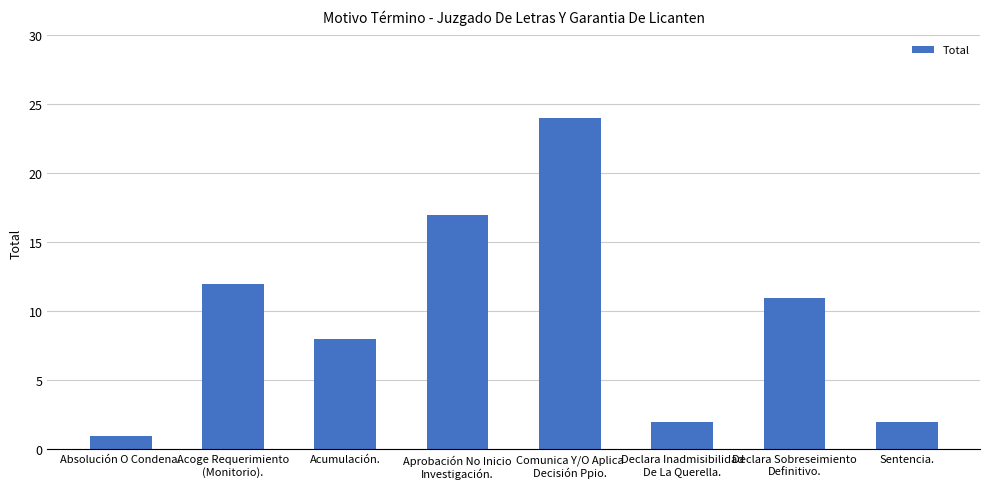

Which category has the lowest value across all series?

Absolución O Condena.